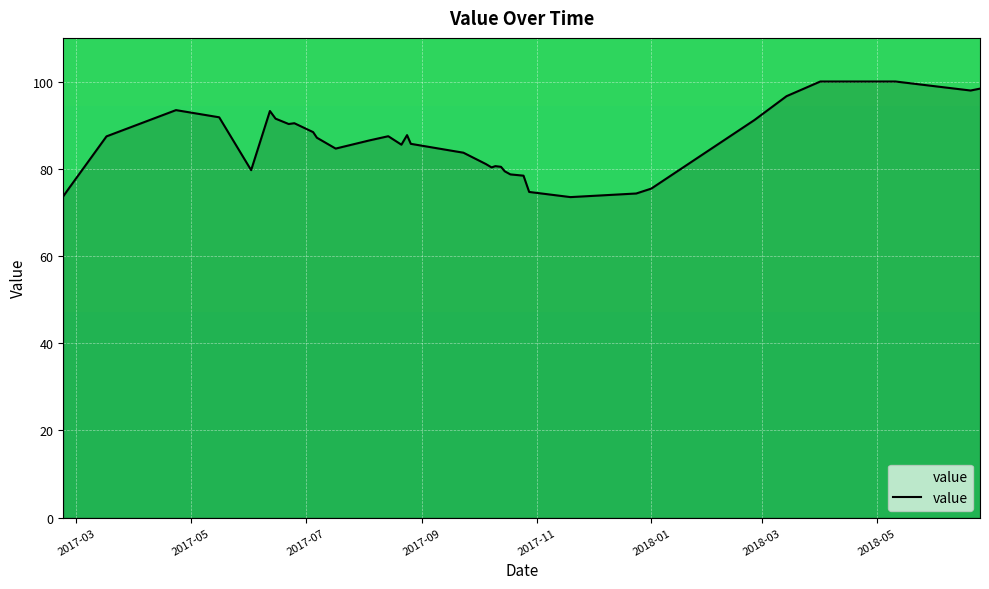

How many values are below 87?

20